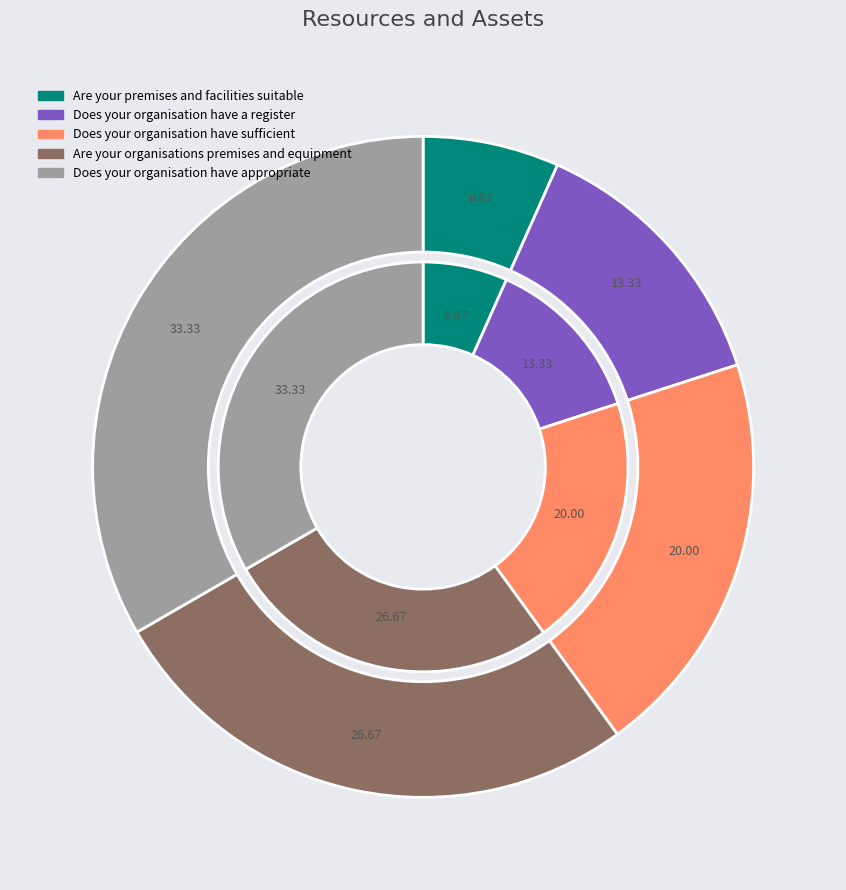

To the nearest percent, what is the difference between the Are your premises and facilities suitable and Are your organisations premises and equipment slice percentages?

20%